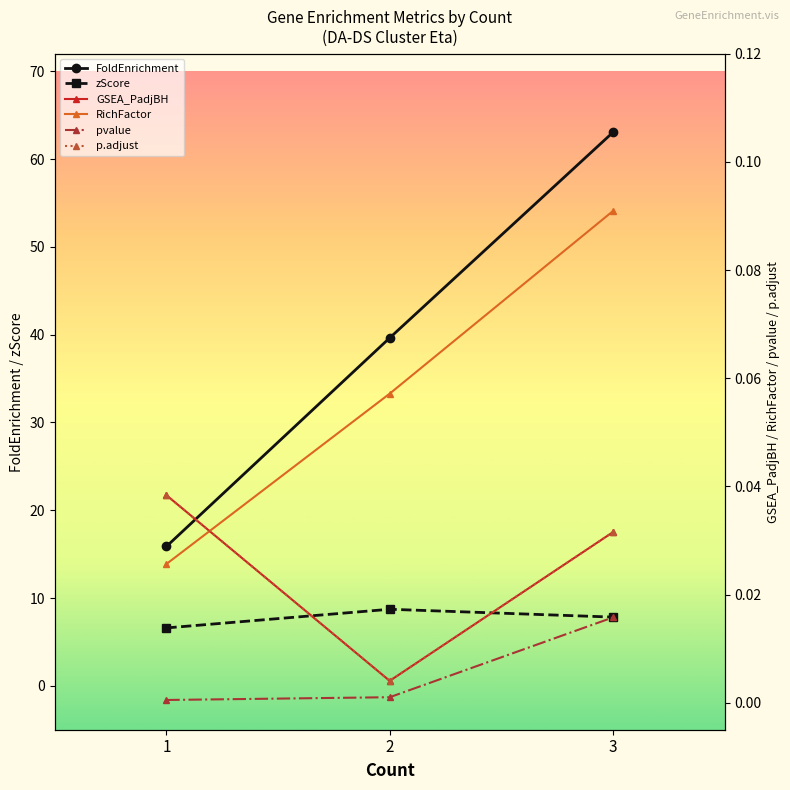

Which series changed the most between 2 and 3?

FoldEnrichment